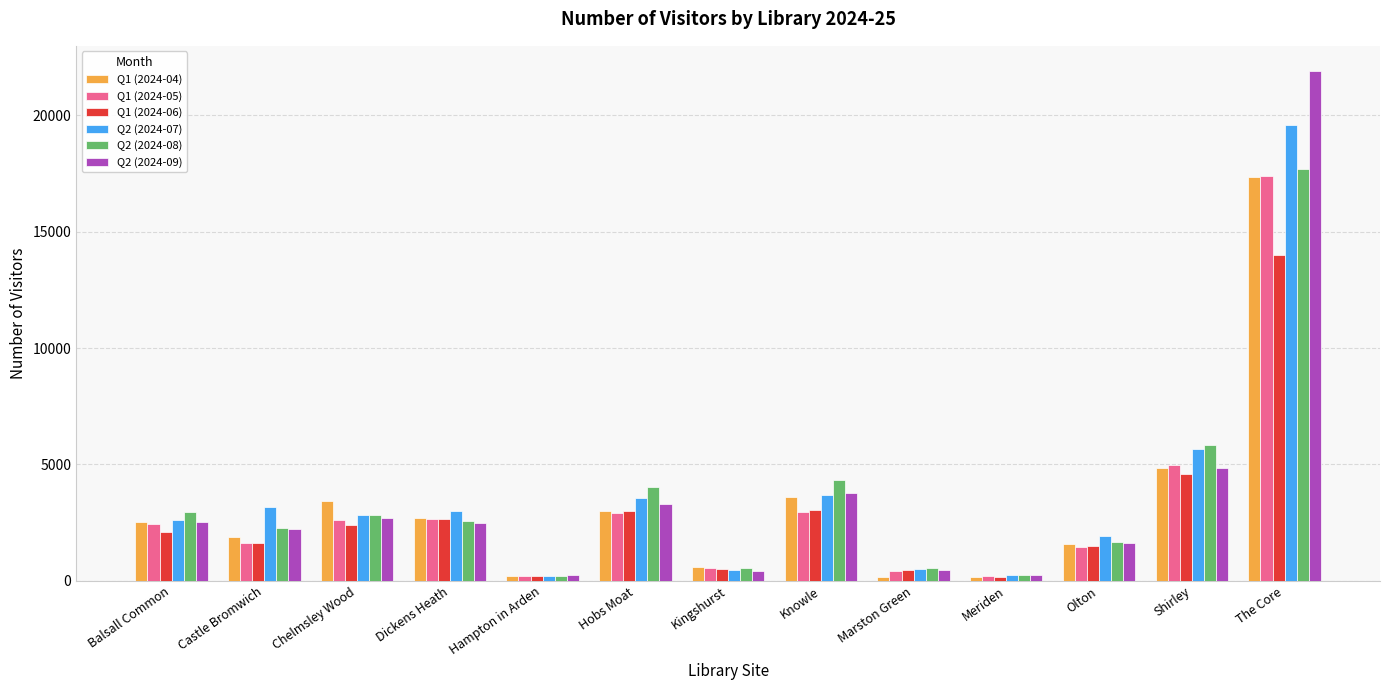

Is it true that Q2 (2024-08) equals 560.0 at Marston Green?

True